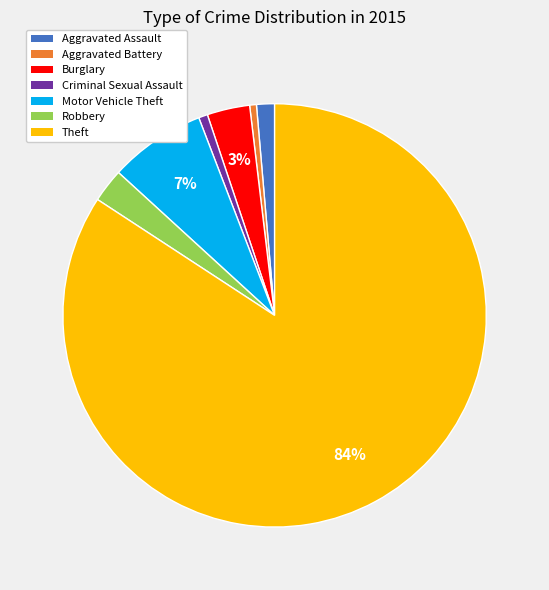

True or false: Theft accounts for 75% of the total.

False